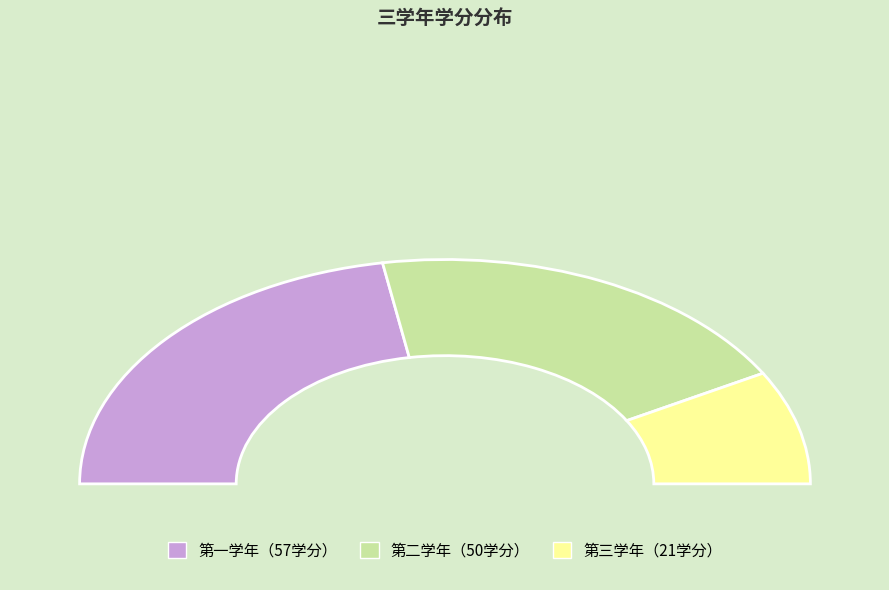

To the nearest percent, what percentage of the pie is 第三学年?

16%